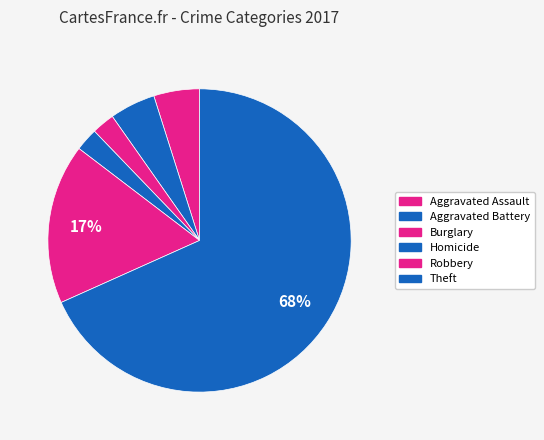

Which slice is the largest?

Theft